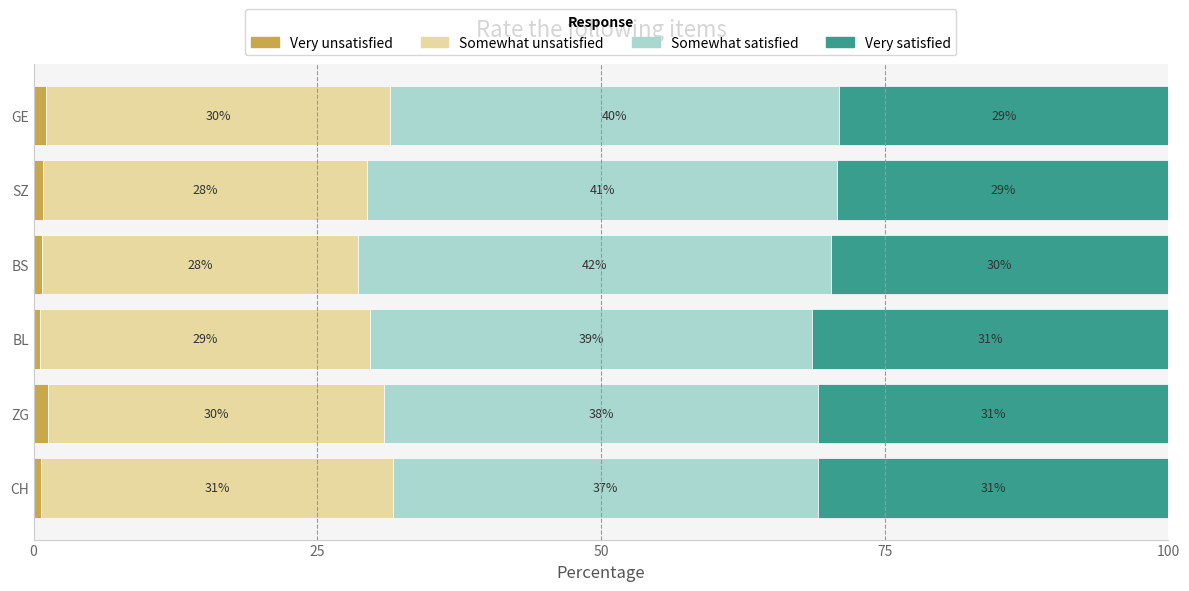

What is the total value across all series at GE?

100.0